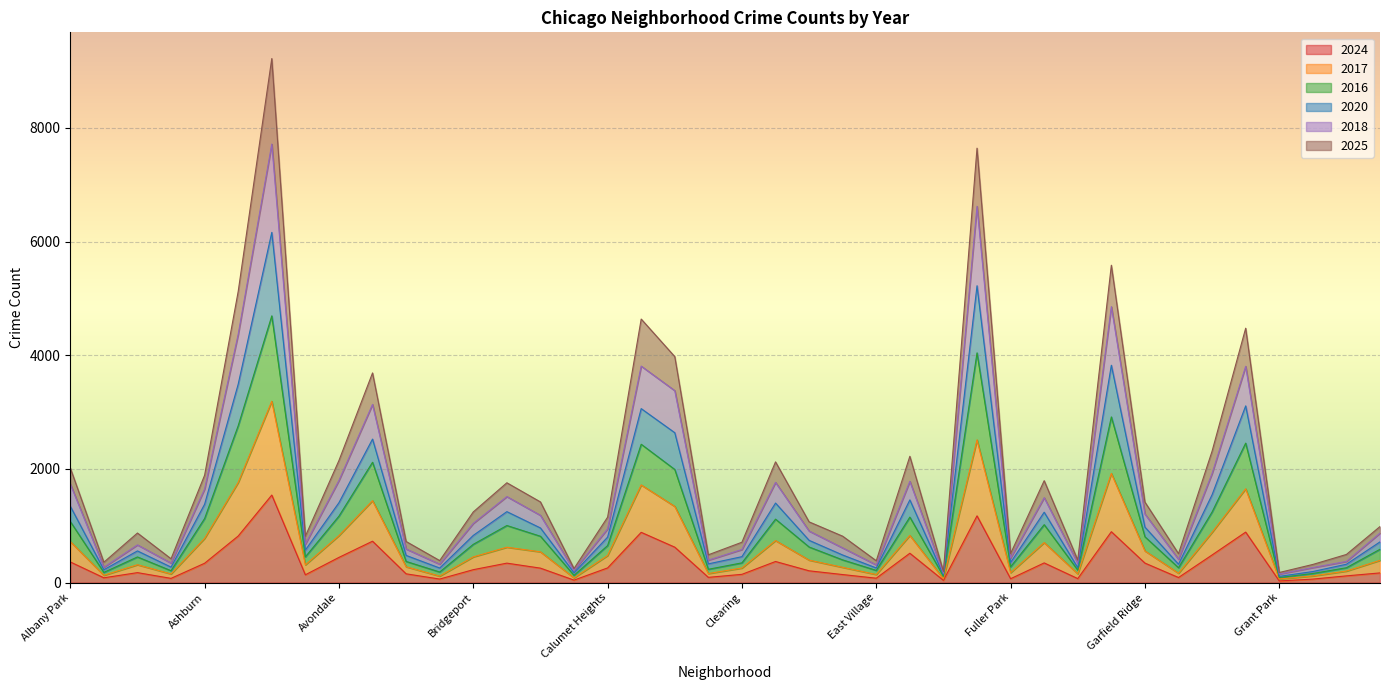

Rank the categories by 2024 value from lowest to highest.

Grant Park, Edison Park, Burnside, Greektown, Boystown, Fuller Park, Galewood, Armour Square, East Village, Andersonville, Gold Coast, Chinatown, Hegewisch, Avalon Park, East Side, Clearing, Beverly, Hermosa, Archer Heights, Dunning, Bridgeport, Bucktown, Calumet Heights, Ashburn, Brighton Park, Garfield Ridge, Gage Park, Albany Park, Douglas, Avondale, Grand Boulevard, Edgewater, Chicago Lawn, Belmont Cragin, Auburn Gresham, Chatham, Grand Crossing, Garfield Park, Englewood, Austin